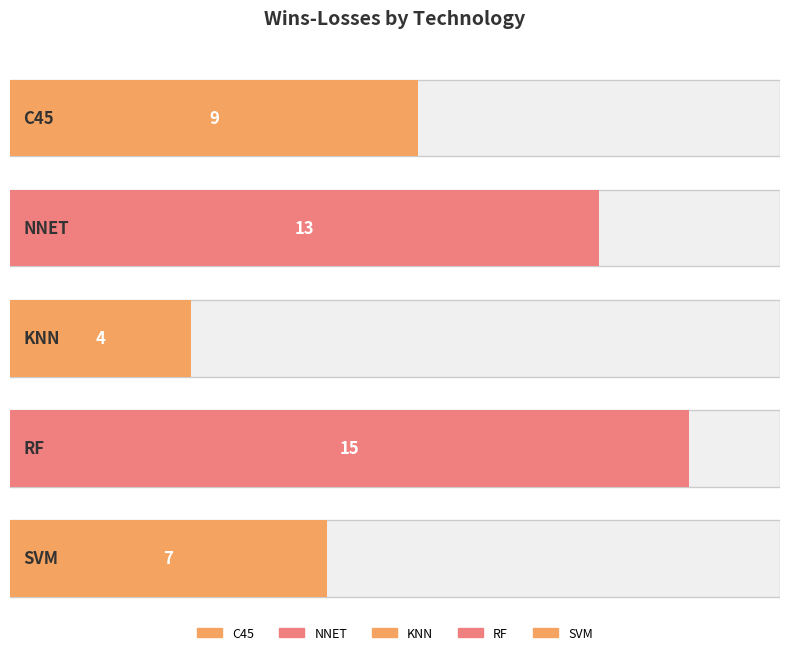

What is the difference between the maximum and minimum values?

11